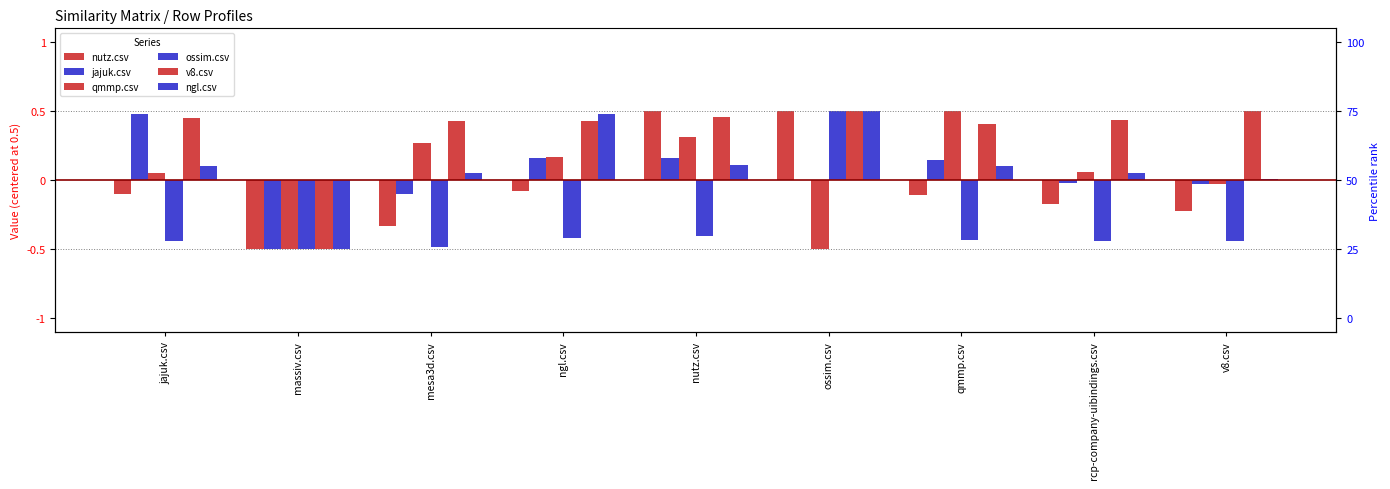

Reading left to right, transcribe all the data shown in this chart.

nutz.csv: -0.1	-0.5	-0.3	-0.1	0.5	0.5	-0.1	-0.2	-0.2
jajuk.csv: 0.5	-0.5	-0.1	0.2	0.2	0.0	0.2	-0.0	-0.0
qmmp.csv: 0.1	-0.5	0.3	0.2	0.3	-0.5	0.5	0.1	-0.0
ossim.csv: -0.4	-0.5	-0.5	-0.4	-0.4	0.5	-0.4	-0.4	-0.4
v8.csv: 0.4	-0.5	0.4	0.4	0.5	0.5	0.4	0.4	0.5
ngl.csv: 0.1	-0.5	0.1	0.5	0.1	0.5	0.1	0.1	0.0